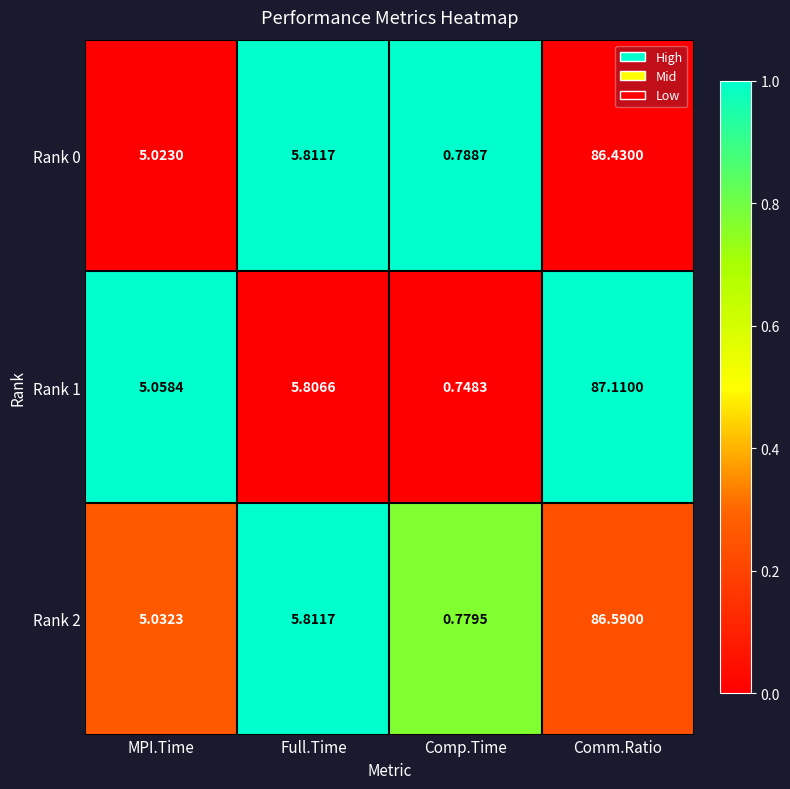

Which label corresponds to the largest value in the chart?

Comm.Ratio